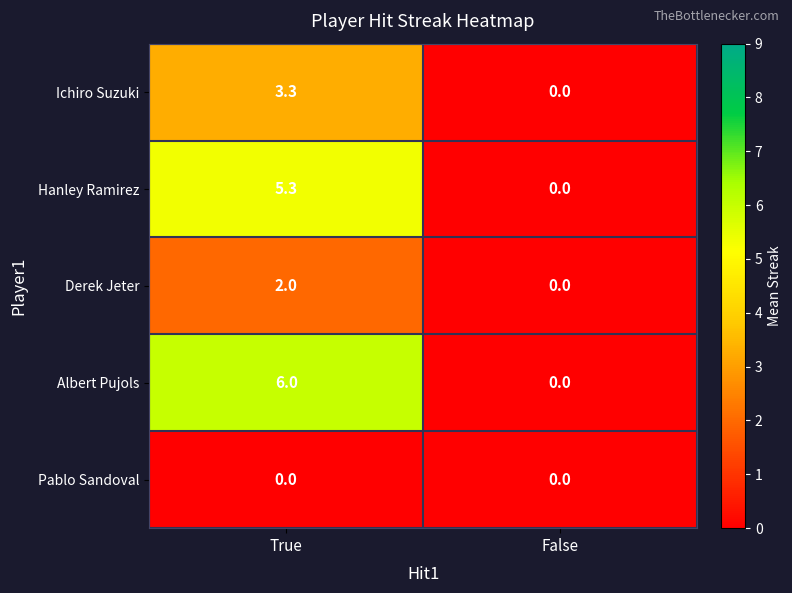

True or false: Albert Pujols has a value of -2.0 at False.

False